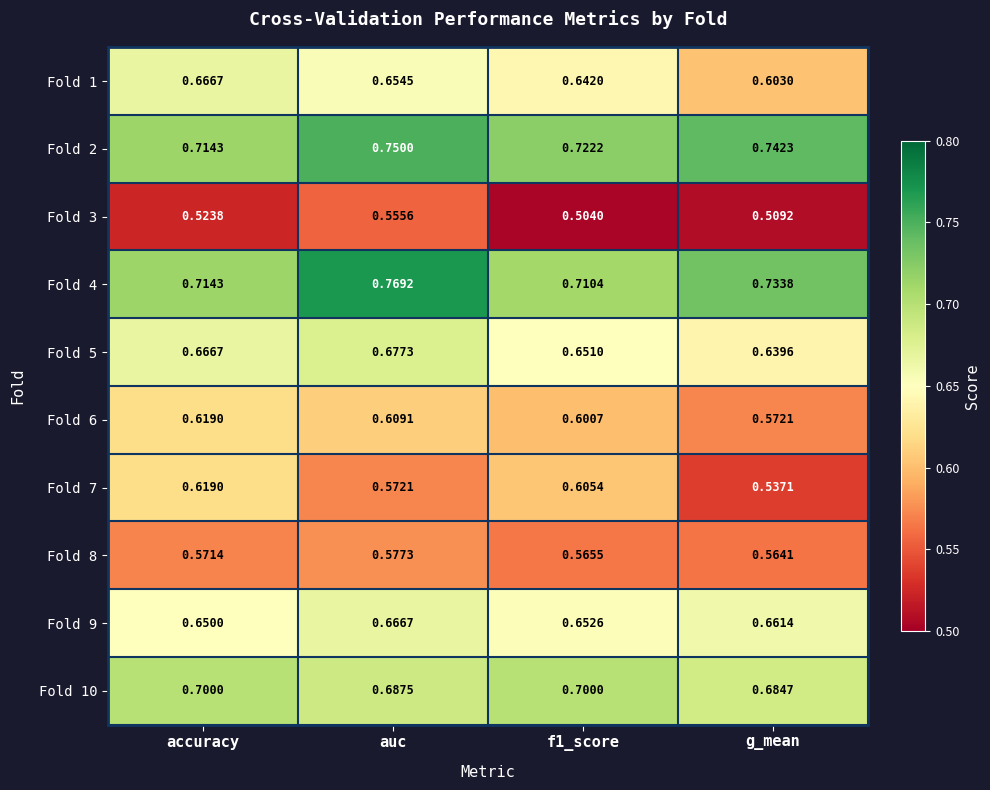

At how many categories does at least one series exceed 0?

4